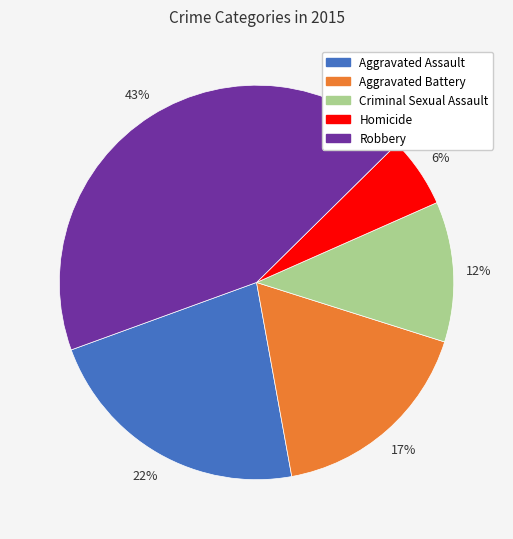

What percentage is the Aggravated Assault slice, to the nearest percent?

22%